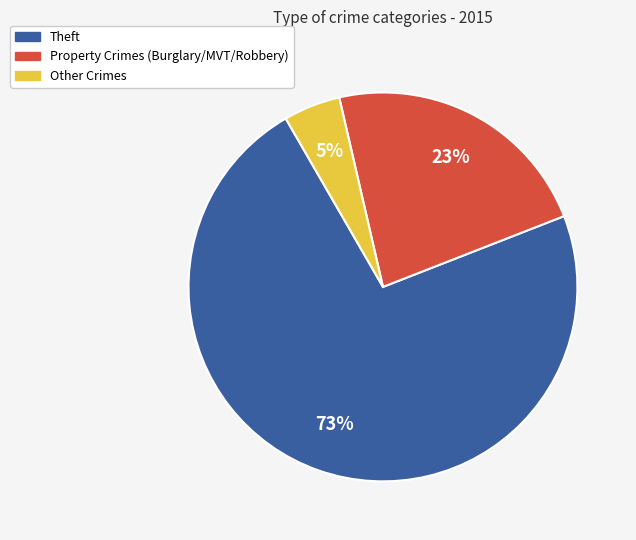

Is there any slice that represents more than half of the pie?

Yes